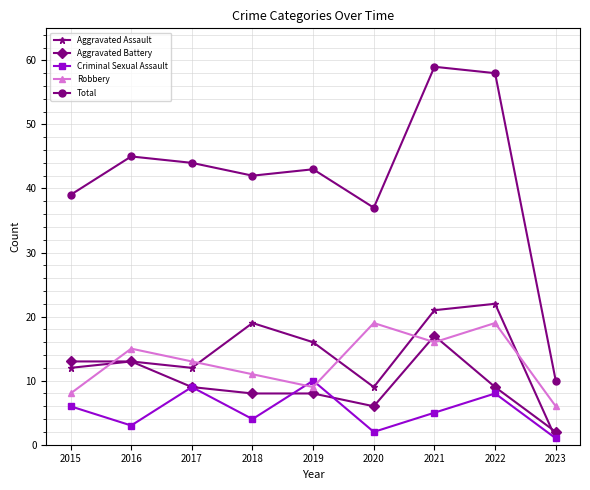

True or false: Total and Aggravated Battery intersect in this chart.

False